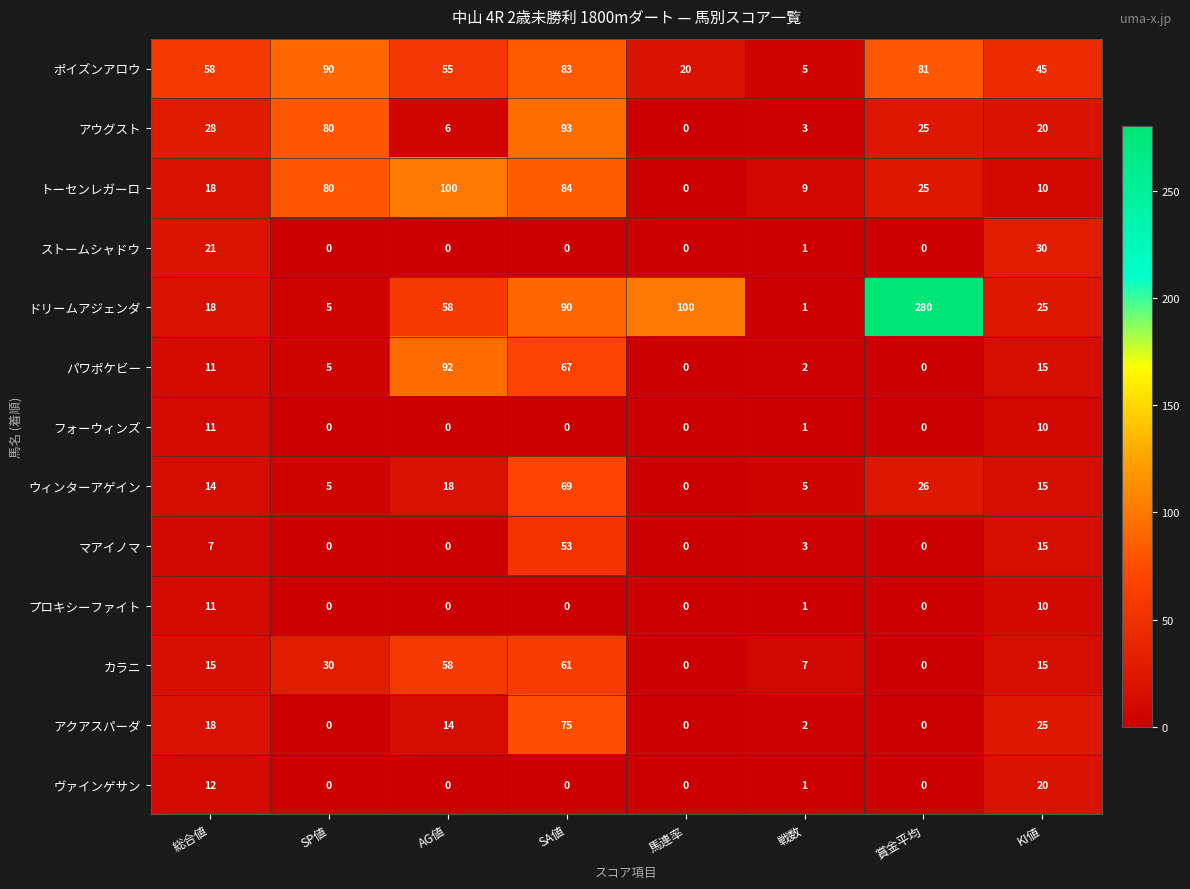

At which label is ヴァインゲサン closest to 10?

総合値